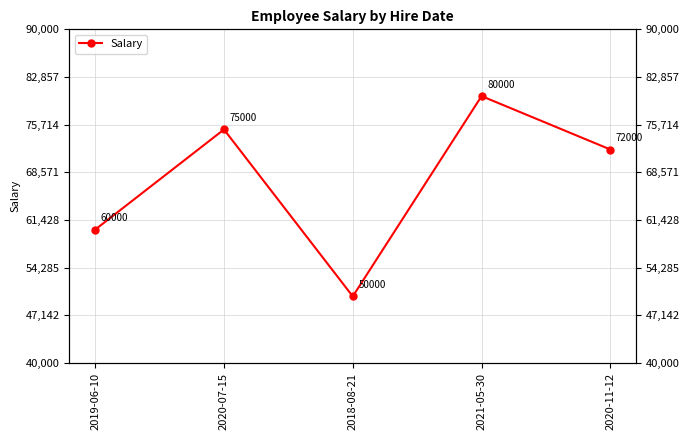

How many lines are shown in the chart?

1